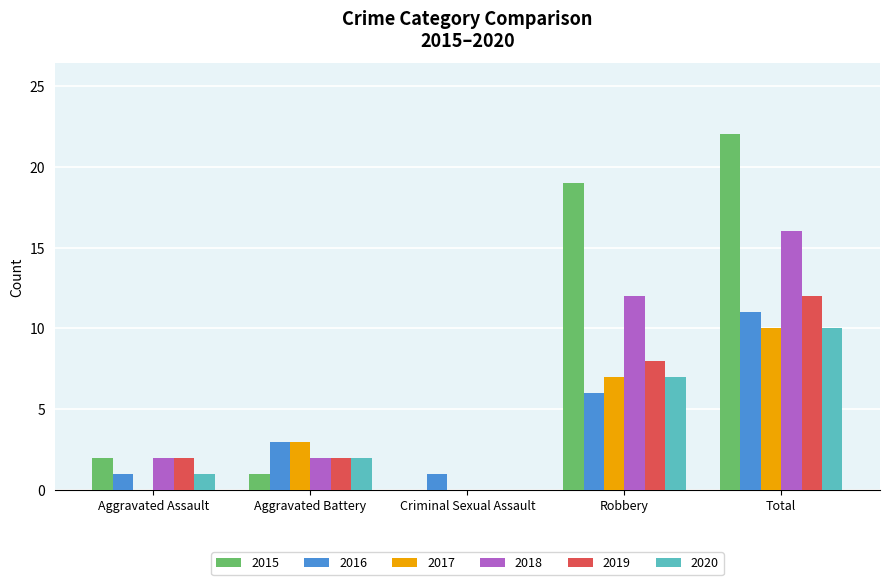

Are the bars horizontal?

No